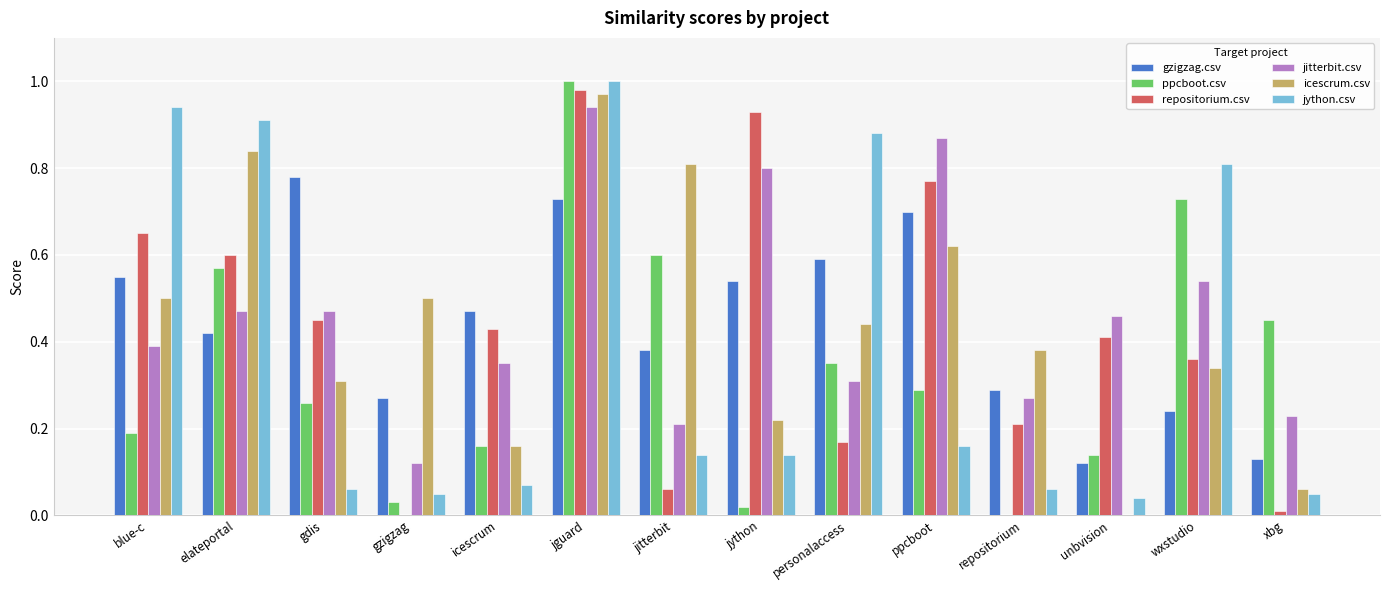

At which category is the sum across all series the highest?

jguard